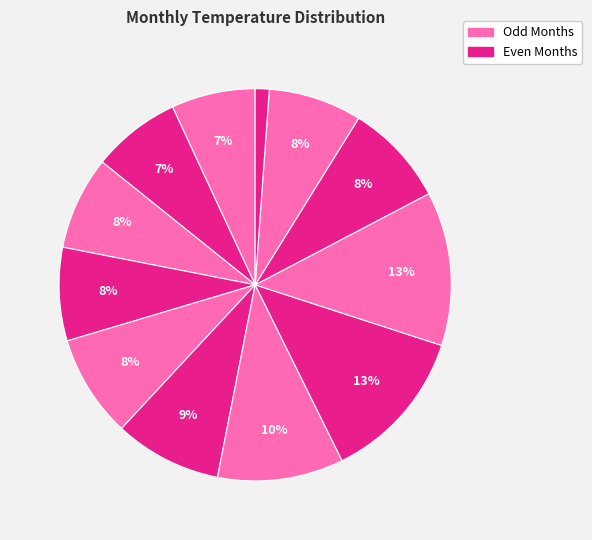

Count the number of slices in the pie.

12